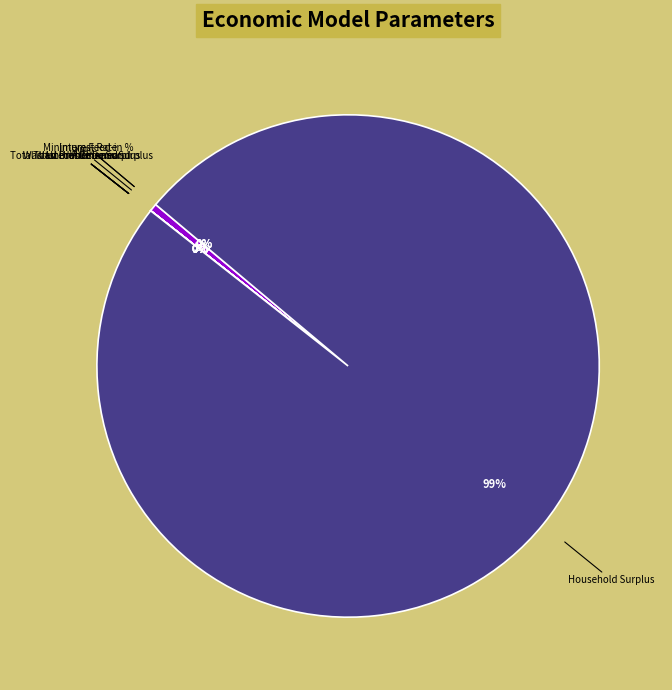

True or false: Household Surplus accounts for 89% of the total.

False